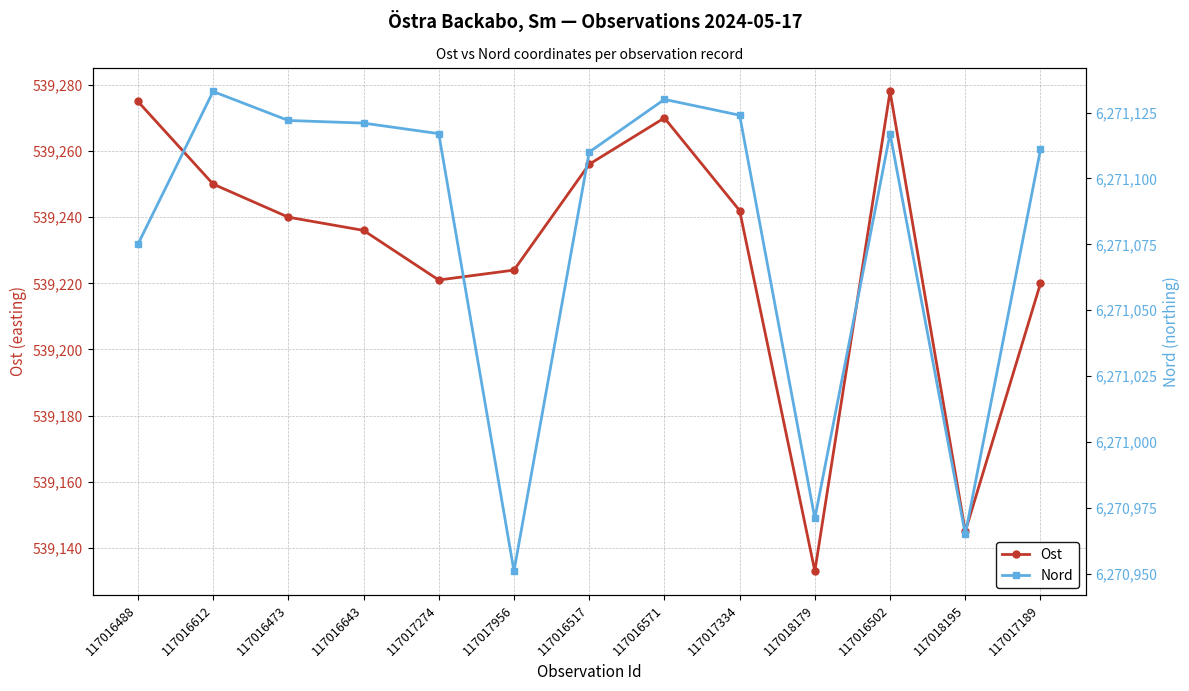

True or false: Nord and Ost cross at least once.

False